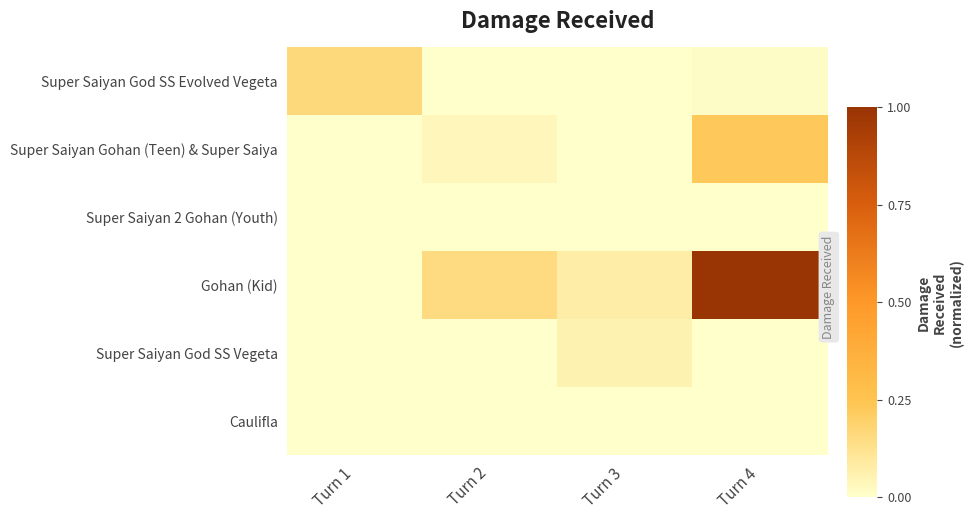

Reading left to right, what are all the values shown in this chart?

Super Saiyan God SS Evolved Vegeta: Turn 1=0.2	Turn 2=0.0	Turn 3=0.0	Turn 4=0.0
Super Saiyan Gohan (Teen) & Super Saiya: Turn 1=0.0	Turn 2=0.0	Turn 3=0.0	Turn 4=0.2
Super Saiyan 2 Gohan (Youth): Turn 1=0.0	Turn 2=0.0	Turn 3=0.0	Turn 4=0.0
Gohan (Kid): Turn 1=0.0	Turn 2=0.2	Turn 3=0.1	Turn 4=1.0
Super Saiyan God SS Vegeta: Turn 1=0.0	Turn 2=0.0	Turn 3=0.1	Turn 4=0.0
Caulifla: Turn 1=0.0	Turn 2=0.0	Turn 3=0.0	Turn 4=0.0